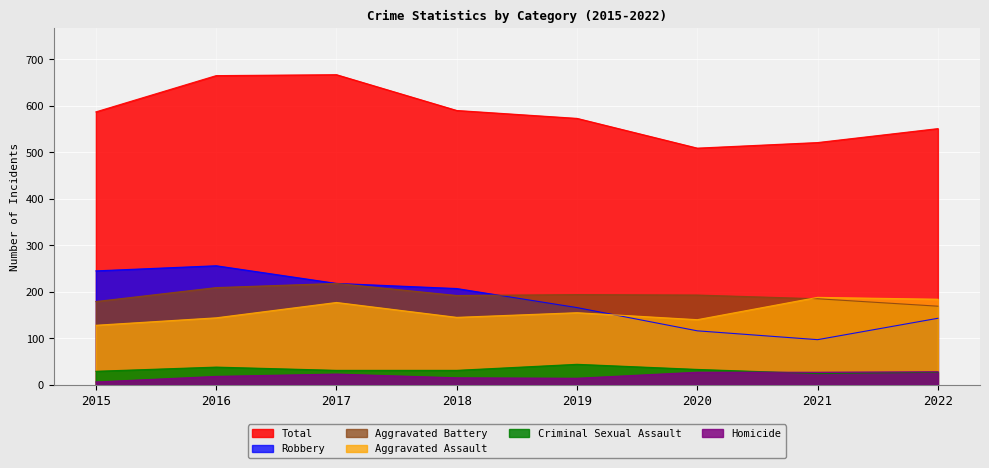

Reading left to right, list all the values displayed in this chart.

Aggravated Assault: 128	144	177	145	155	140	188	184
Aggravated Battery: 179	209	218	192	194	193	185	169
Criminal Sexual Assault: 29	38	31	31	44	33	24	27
Homicide: 6	18	23	15	14	27	27	28
Robbery: 245	256	218	207	166	116	97	143
Total: 587	665	667	590	573	509	521	551